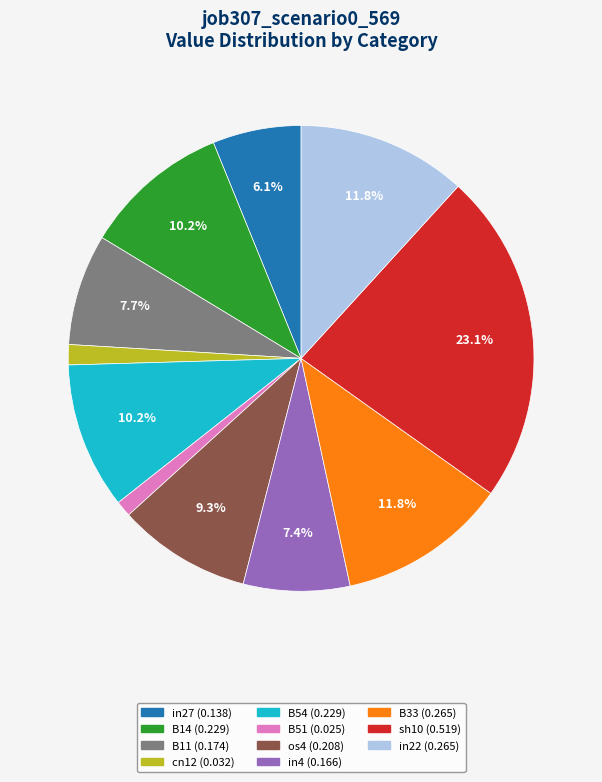

Between os4 and B14, which is larger?

B14